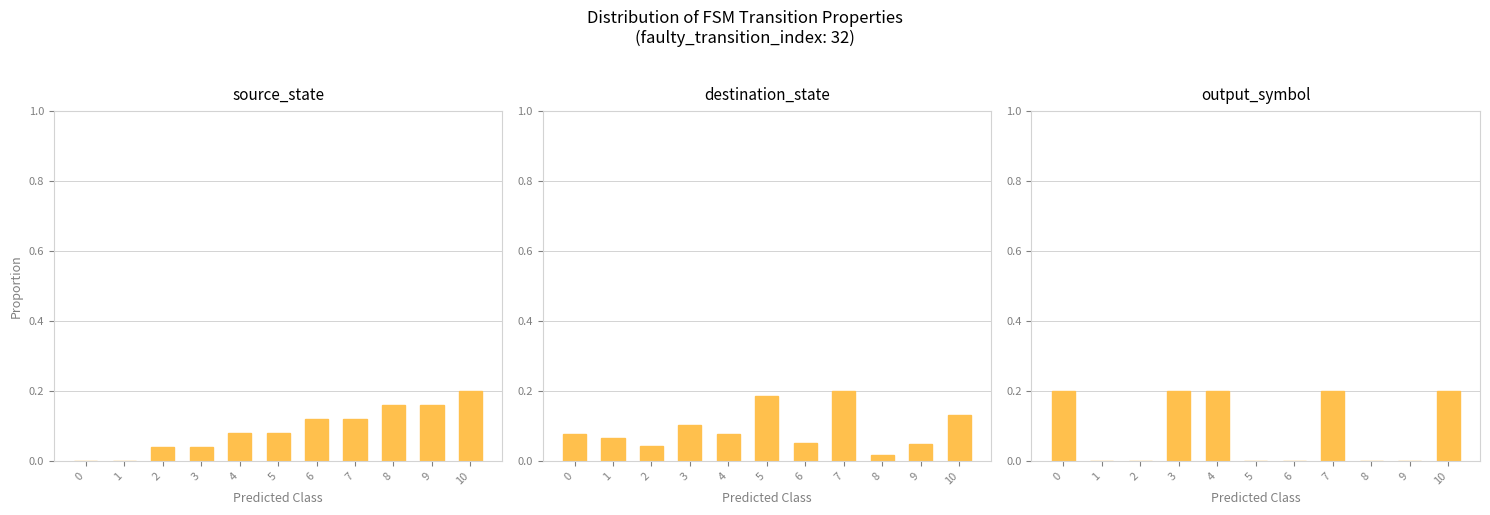

What is the difference between the maximum and minimum values in the output_symbol series?

0.2